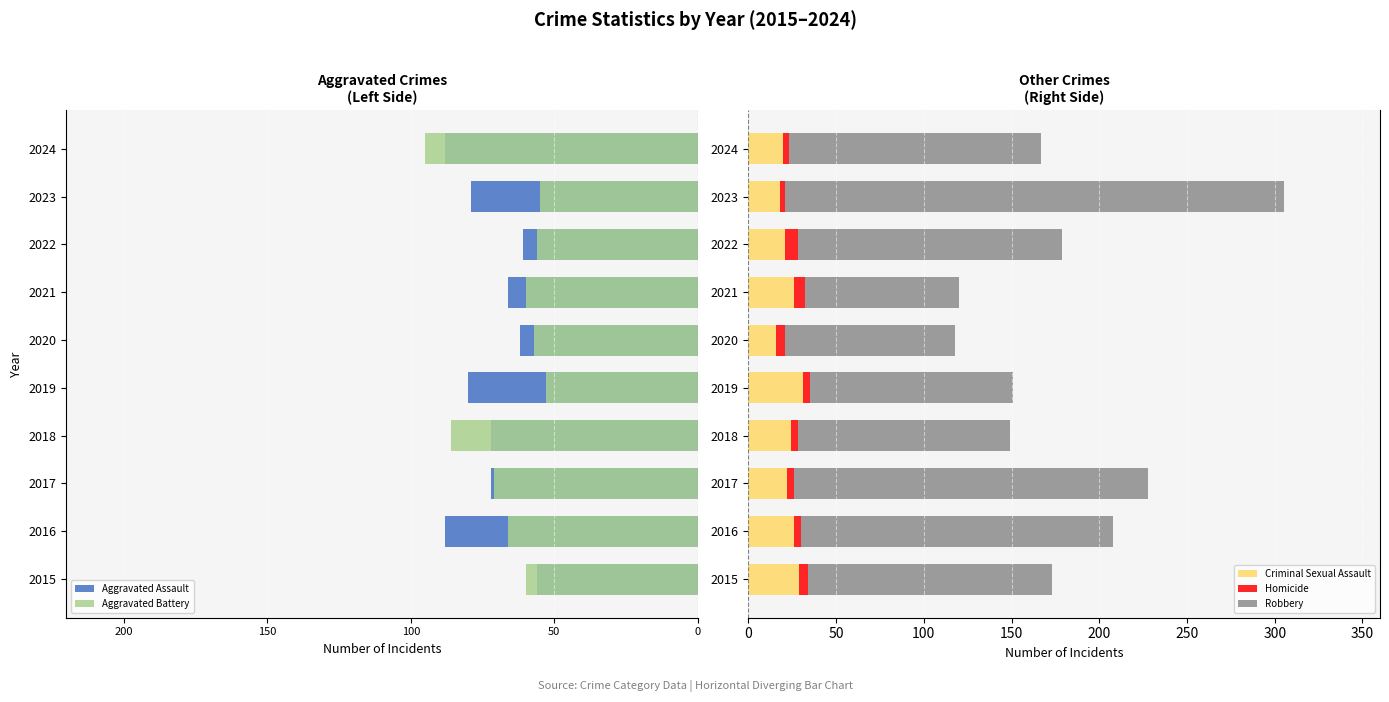

What is the lowest value of the Criminal Sexual Assault series?

16